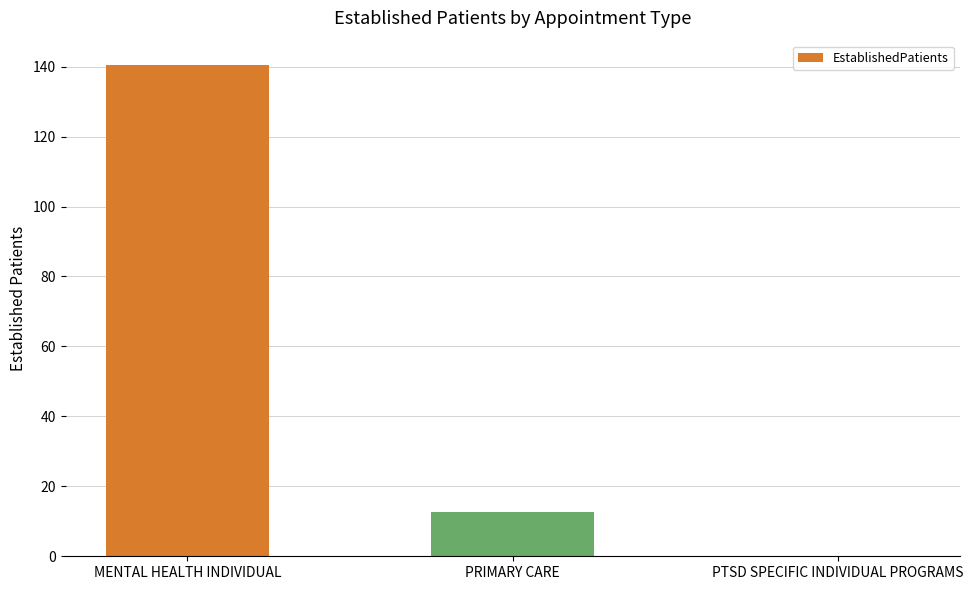

Count the number of categories in the chart.

3